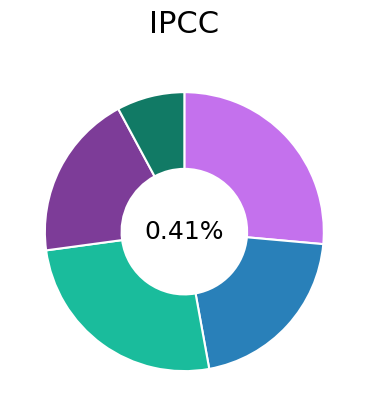

True or false: Round 3 accounts for 11% of the total.

False